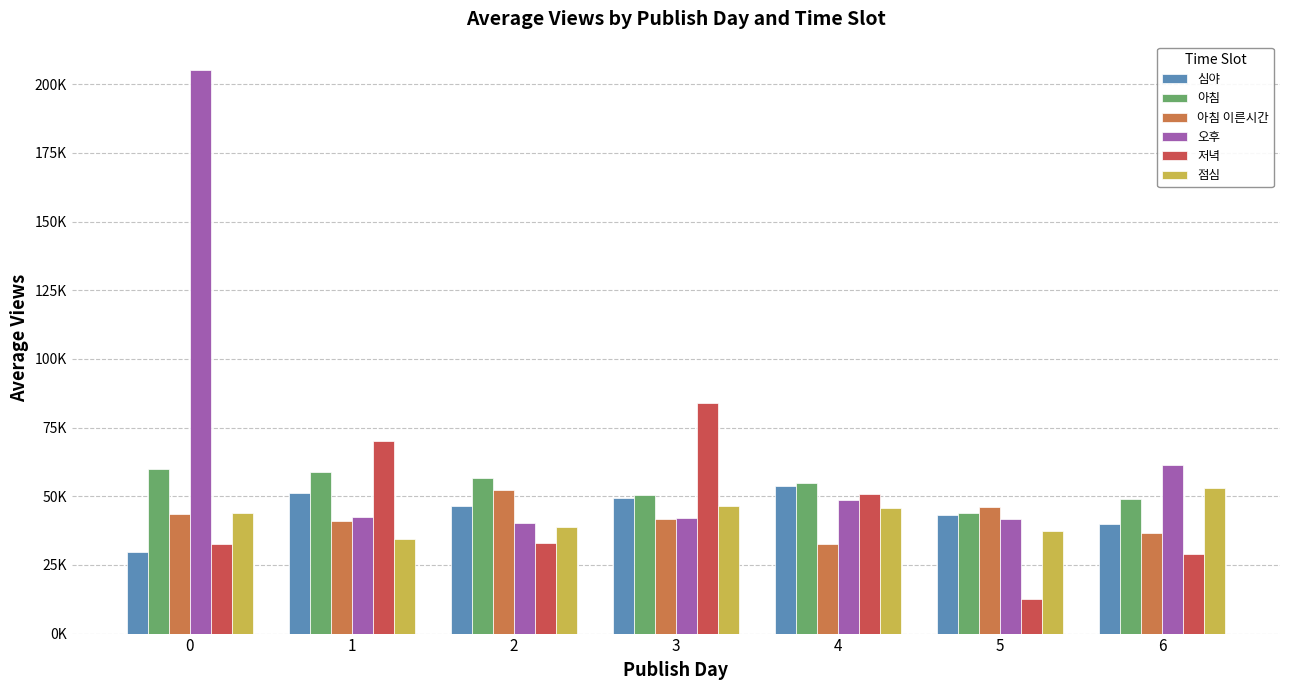

The 심야 series shows 39743.5 at 6. True or false?

True